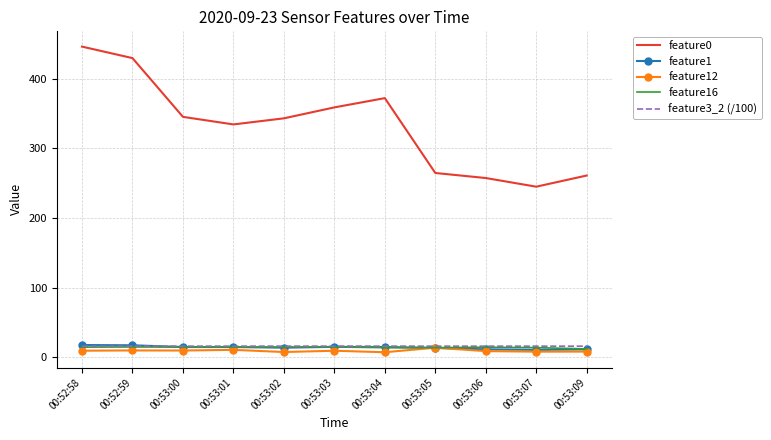

What is the lowest value of the feature12 series?

7.2